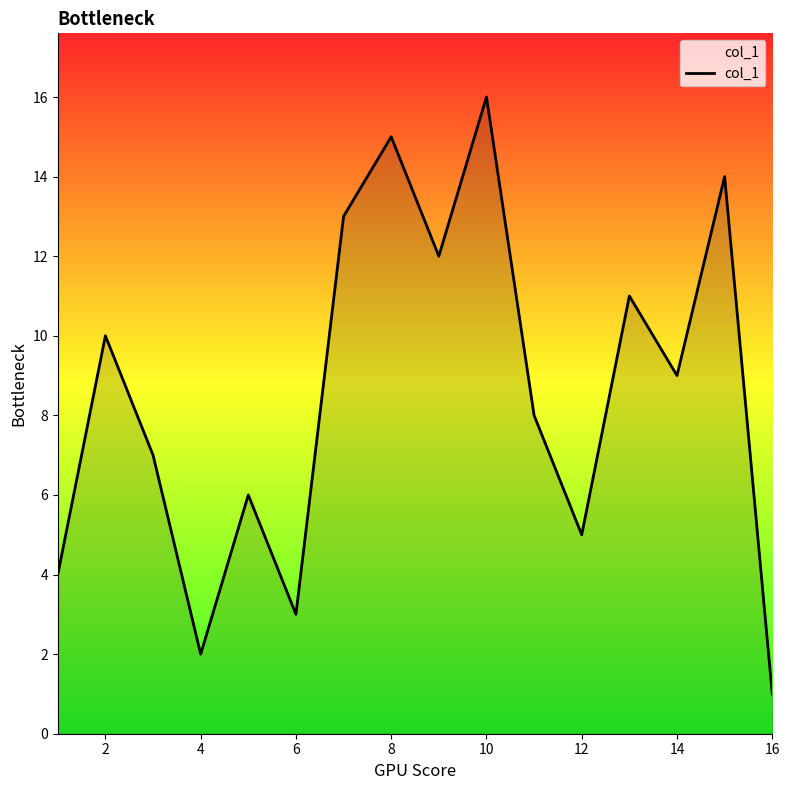

What is the minimum value shown in the chart?

1